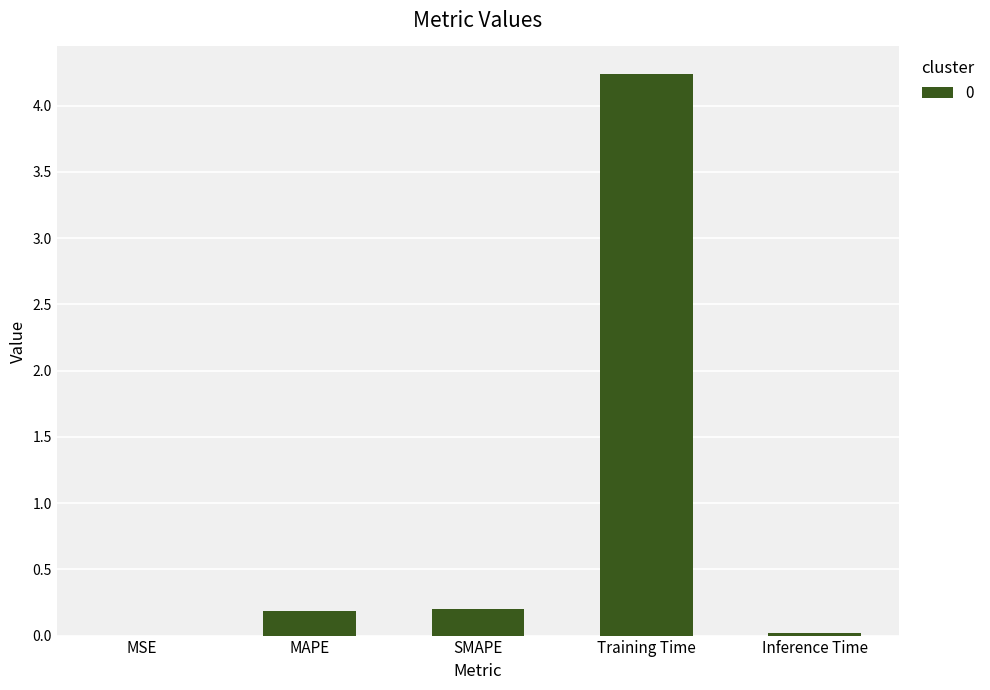

What is the sum of the values at Training Time and MSE?

4.2